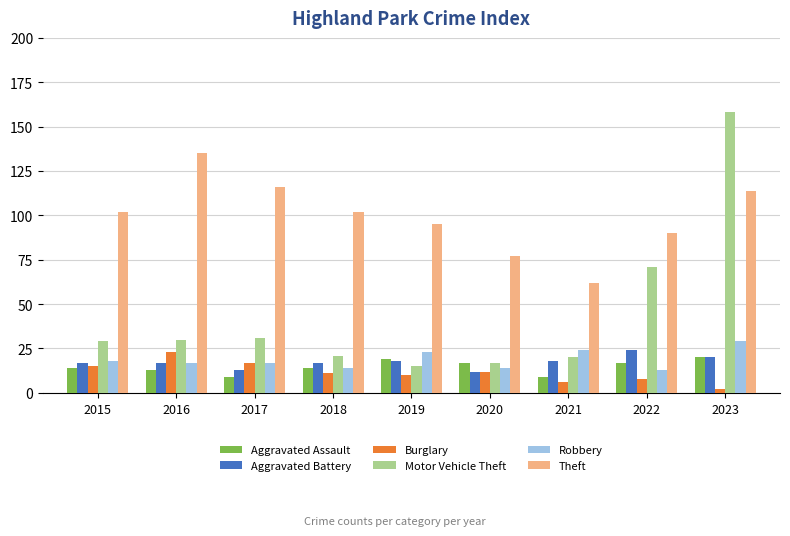

What is the average value of the Burglary series?

12